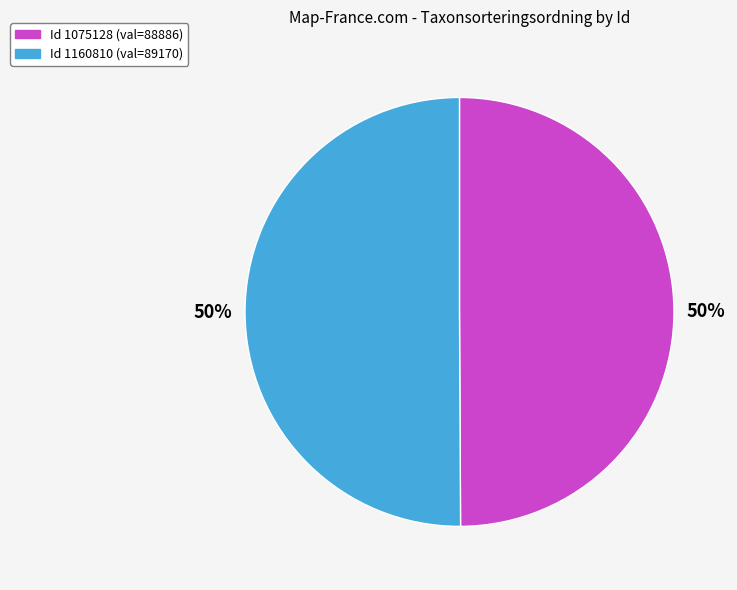

To the nearest percent, what is the average slice percentage?

50%